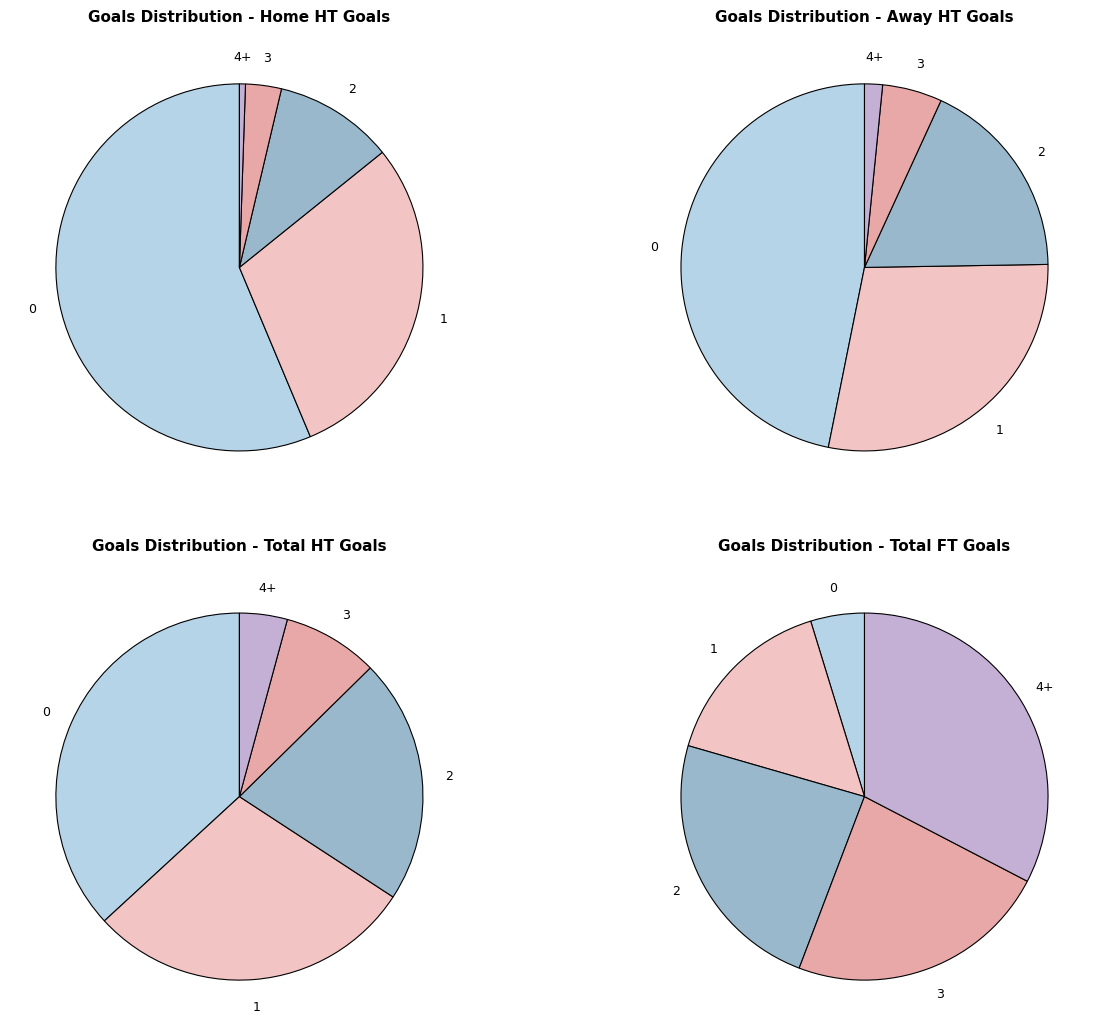

Is there a majority slice in this chart?

No